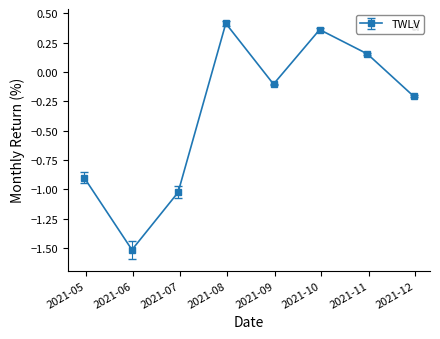

What is the value of the 2nd point from the left?

-1.5